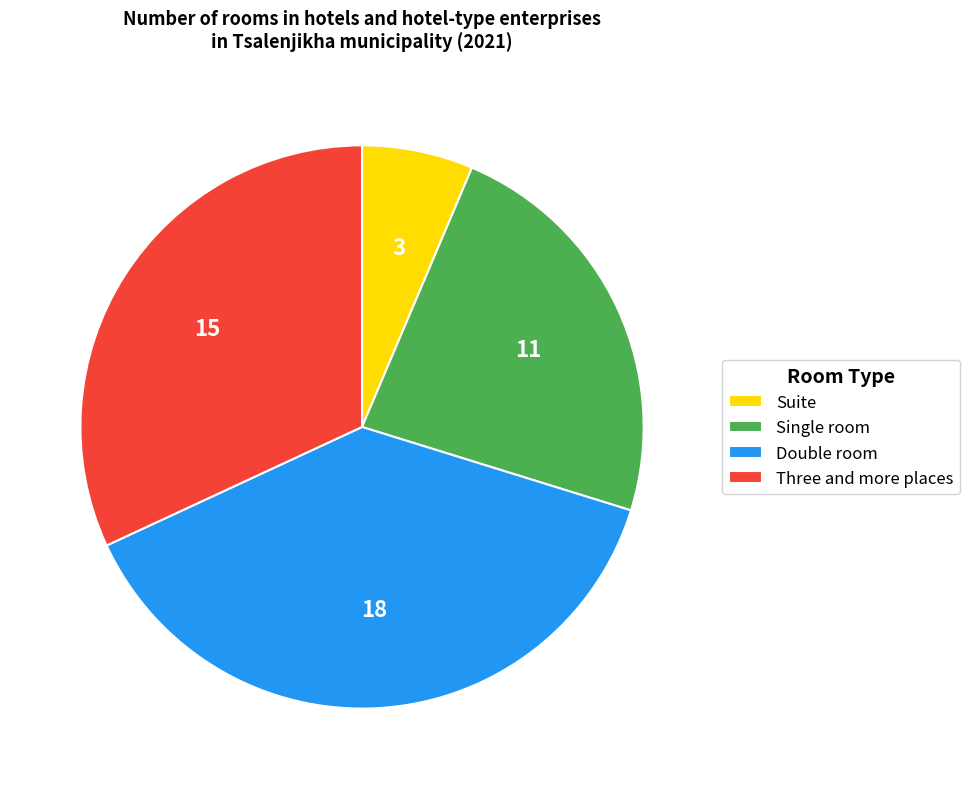

Is the sum of Single room and Double room greater than half?

Yes